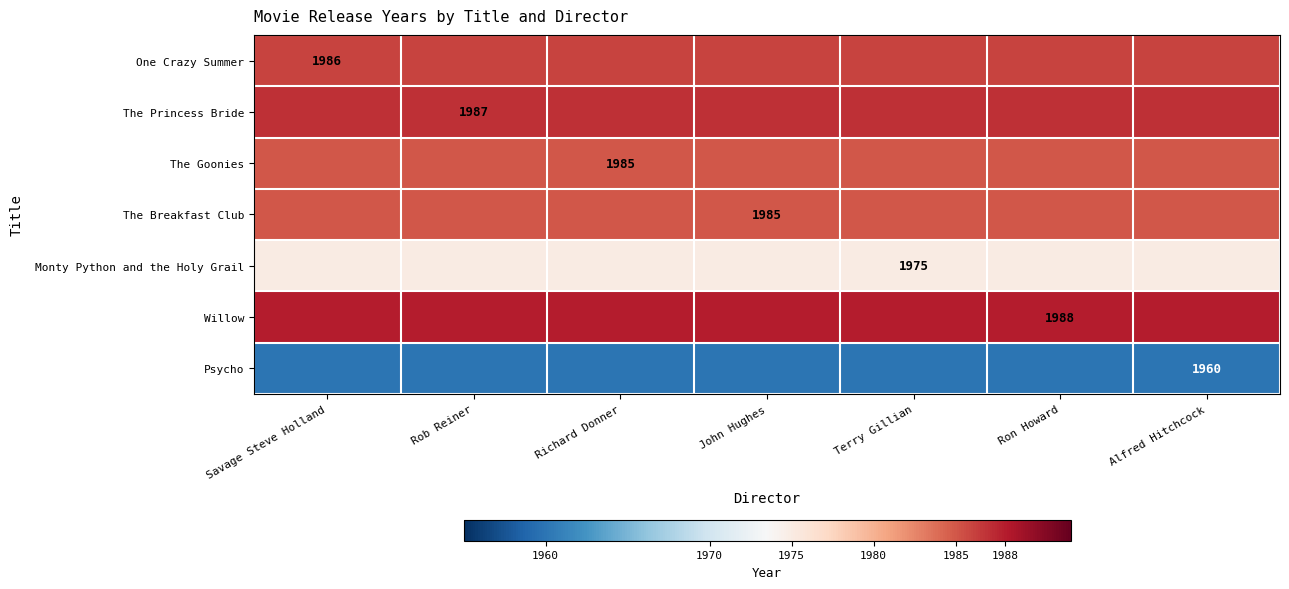

Is it true that The Breakfast Club equals 2896 at John Hughes?

False